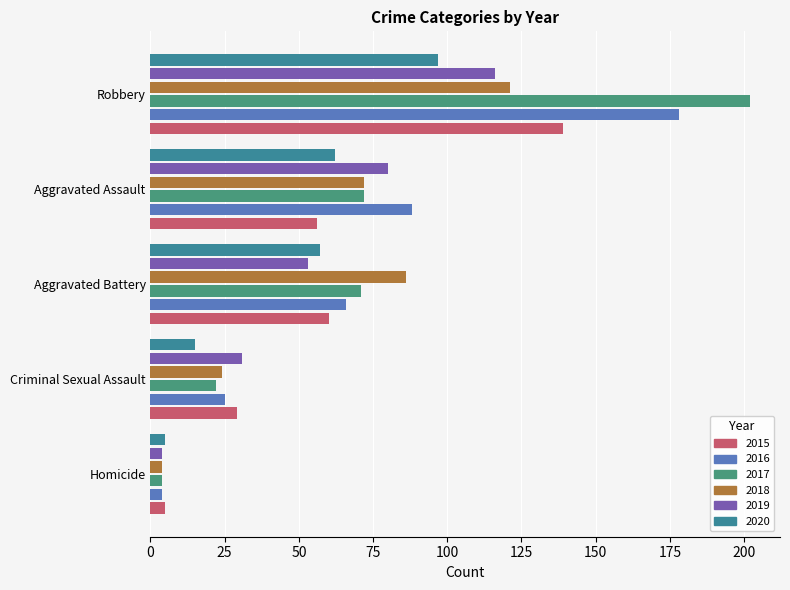

Which category has the lowest value in the 2015 series?

Homicide